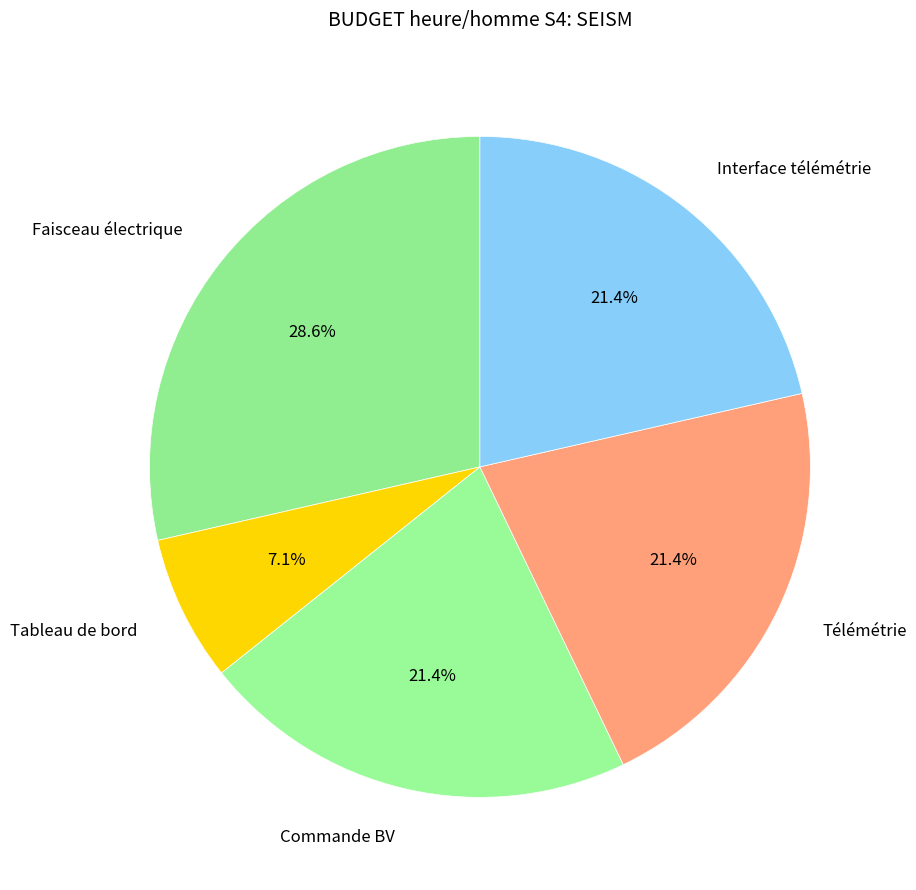

How many slices are in this pie chart?

5